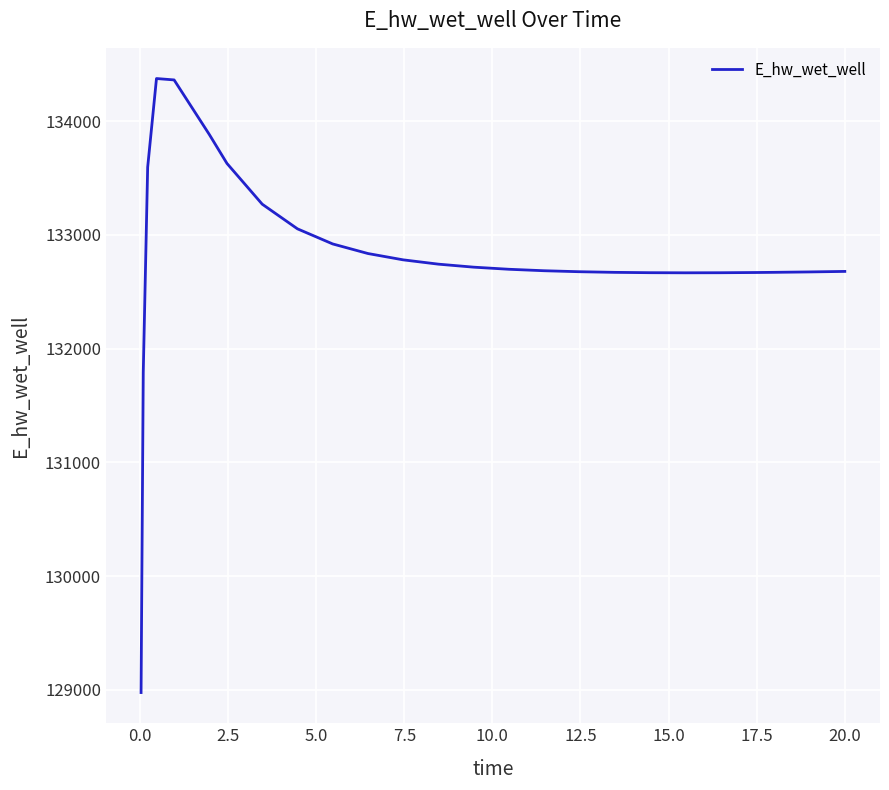

What is the greatest value displayed?

134373.8